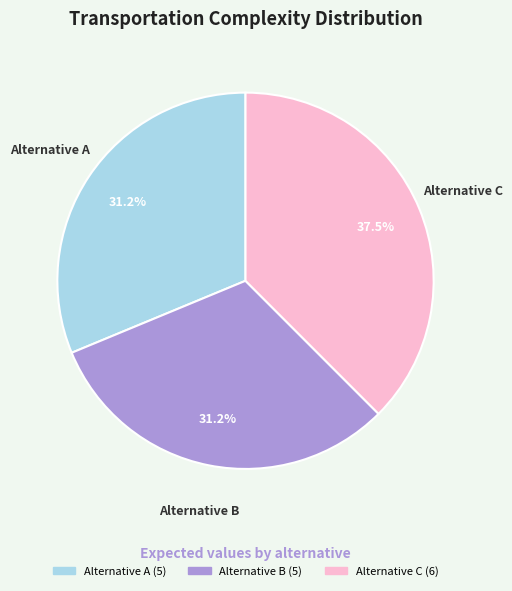

How many segments does this pie chart have?

3